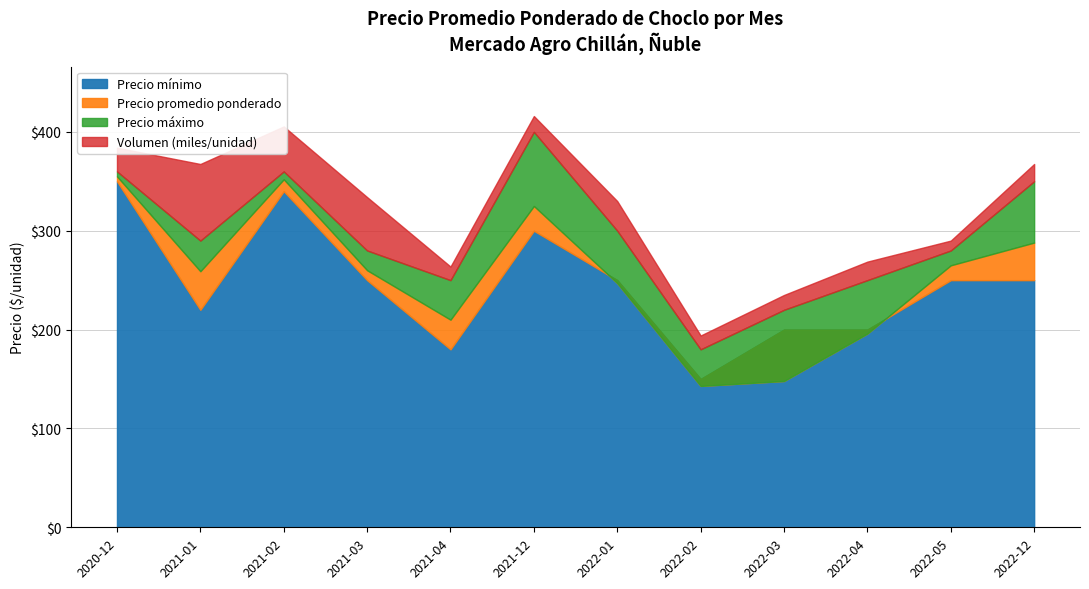

The value of Precio maximo at 2021-01 is 290. True or false?

True